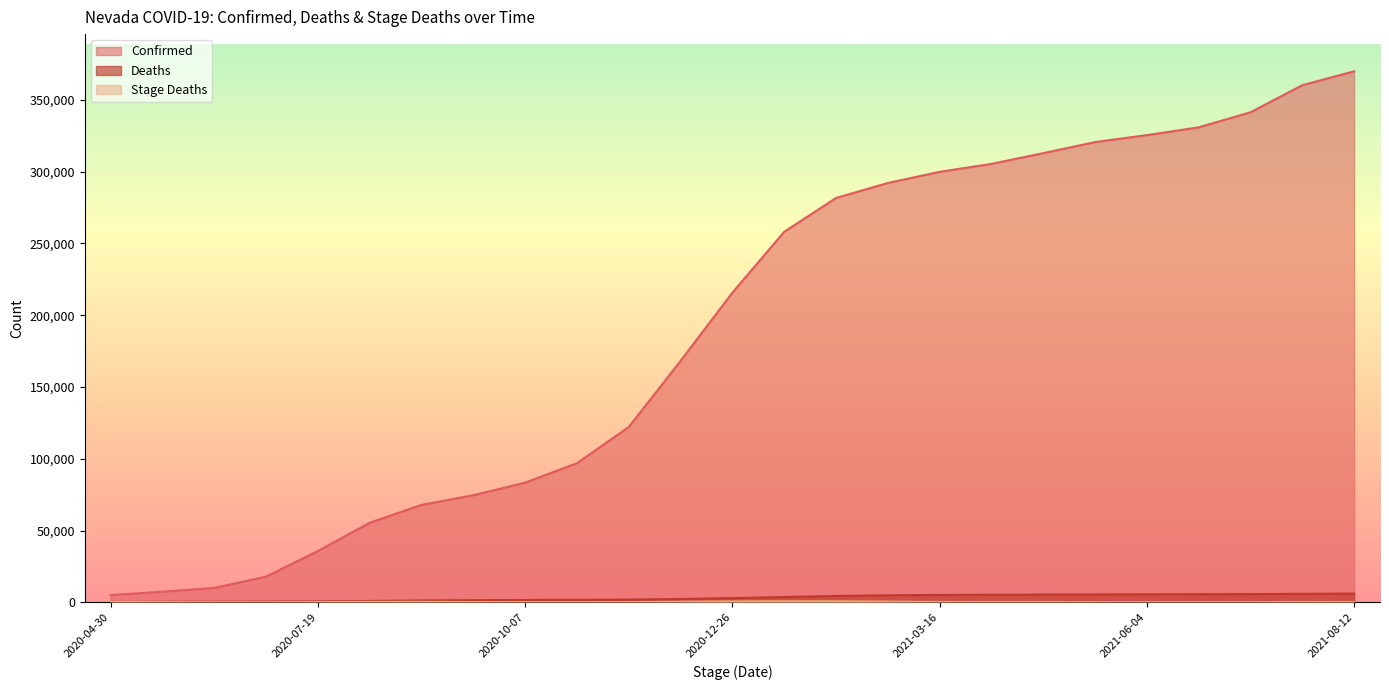

True or false: Deaths has more than 0 points higher than both neighbors.

False